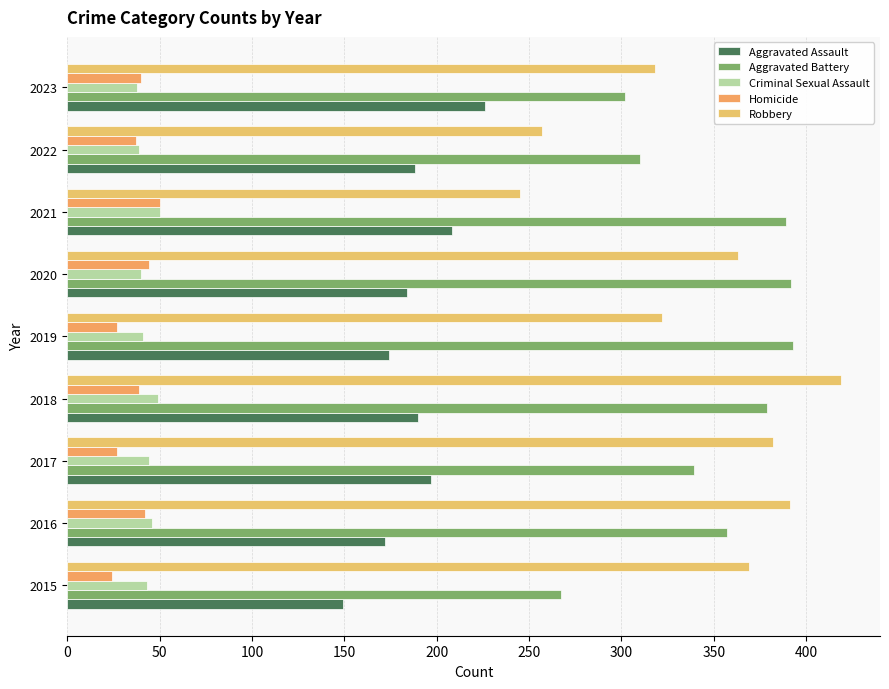

Which category has the highest value across all series?

2018